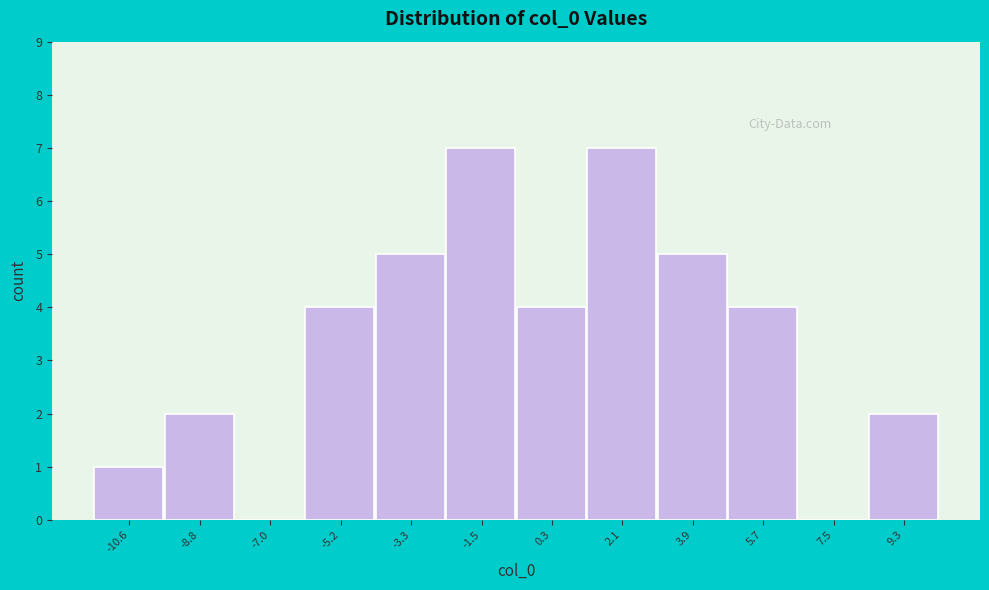

How tall is the bar that spans -4.2 to -2.4 on the x-axis? Neither the bar edges nor the heights are printed on the chart, so give them approximately, as read against the axes.

5